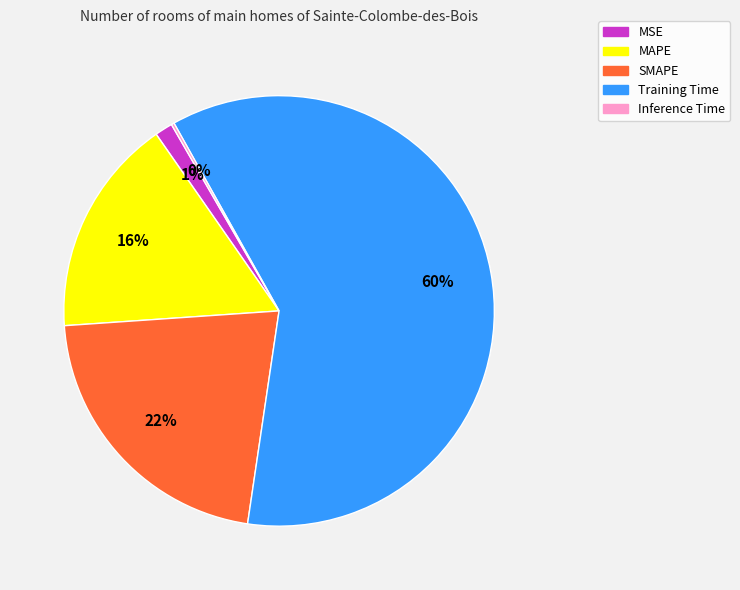

Which category has the biggest portion of the pie?

Training Time